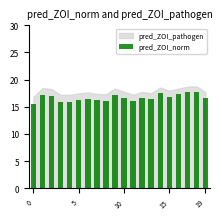

What is the greatest value displayed?

17.8